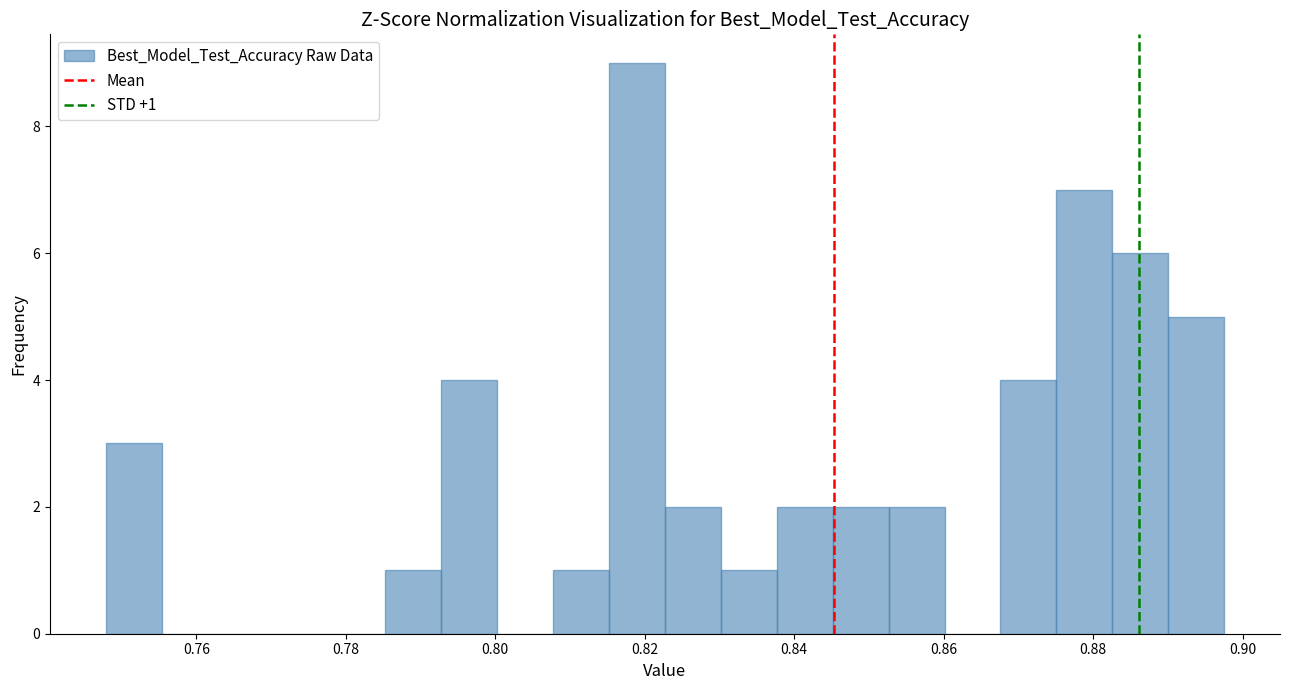

Read against the x-axis, roughly where is the centre of the tallest bar?

0.818